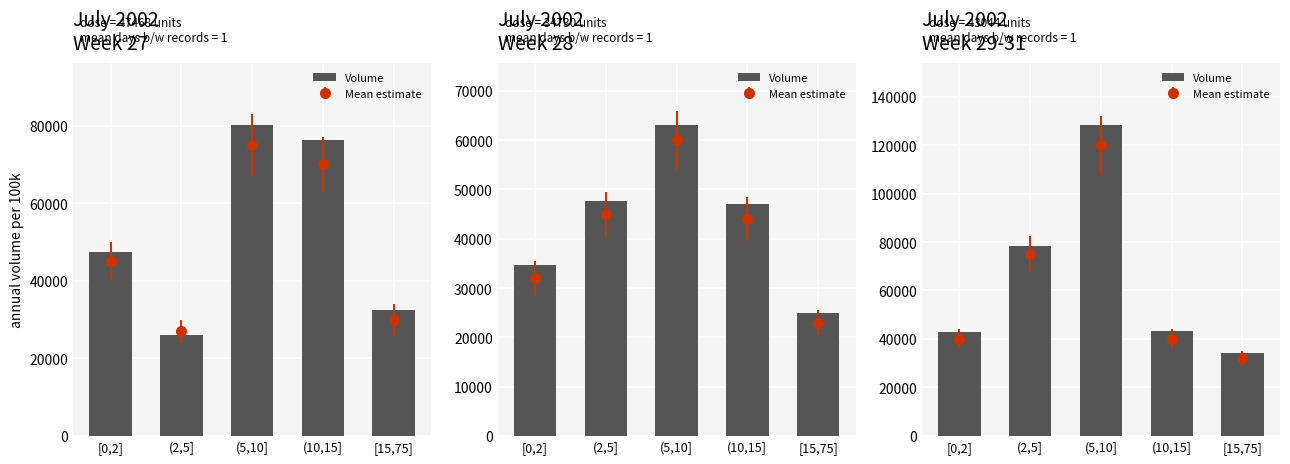

What is the approximate value at (5,10]?

128190